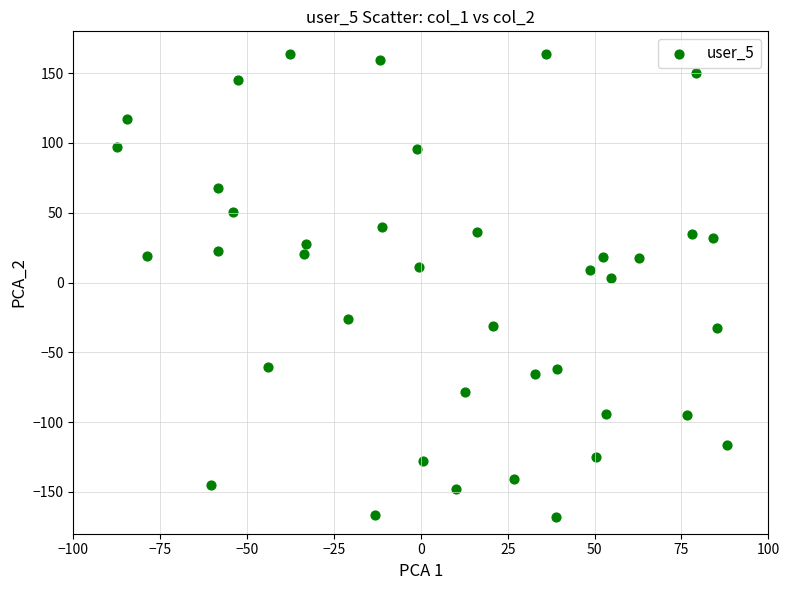

What is the range of Y values (max minus min)?

331.6